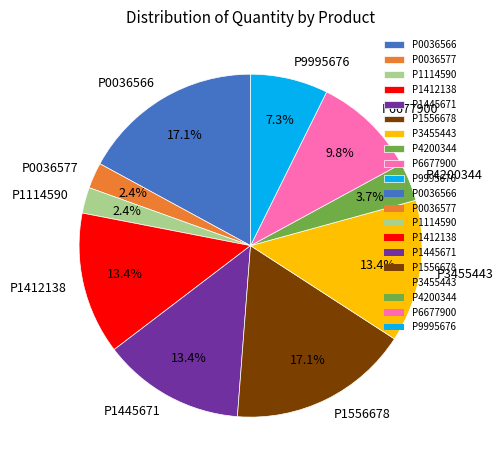

Between P9995676 and P0036566, which is larger?

P0036566